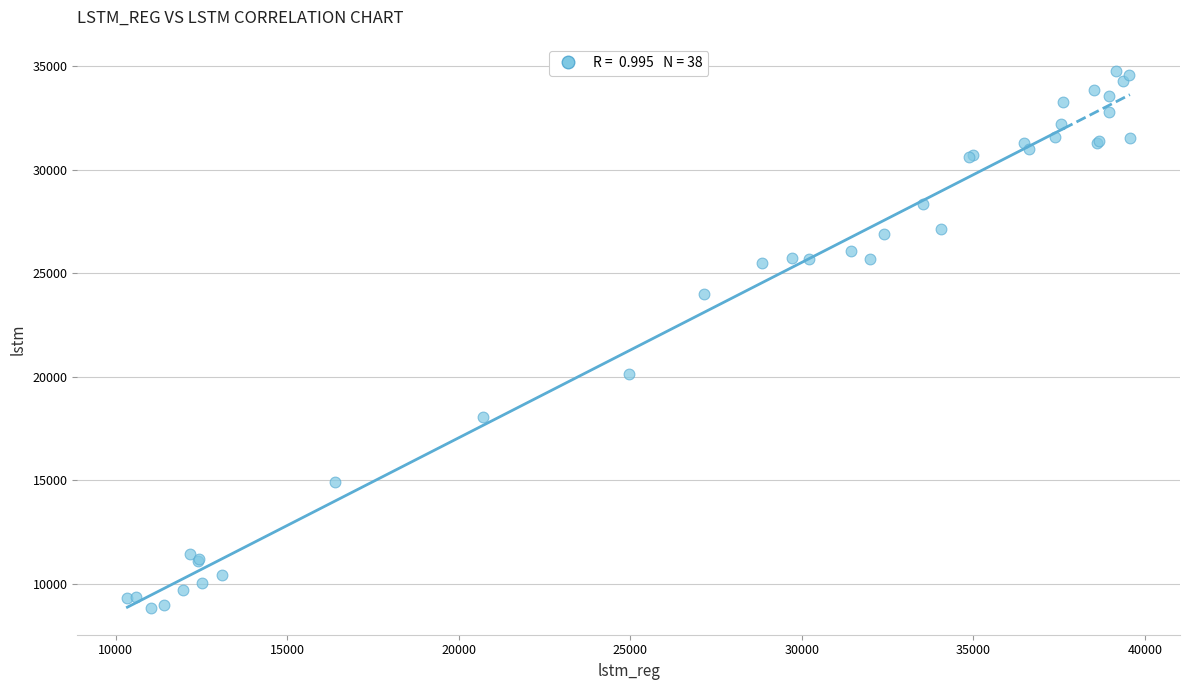

What Y value in the scatter plot is closest to 21814?

20145.0